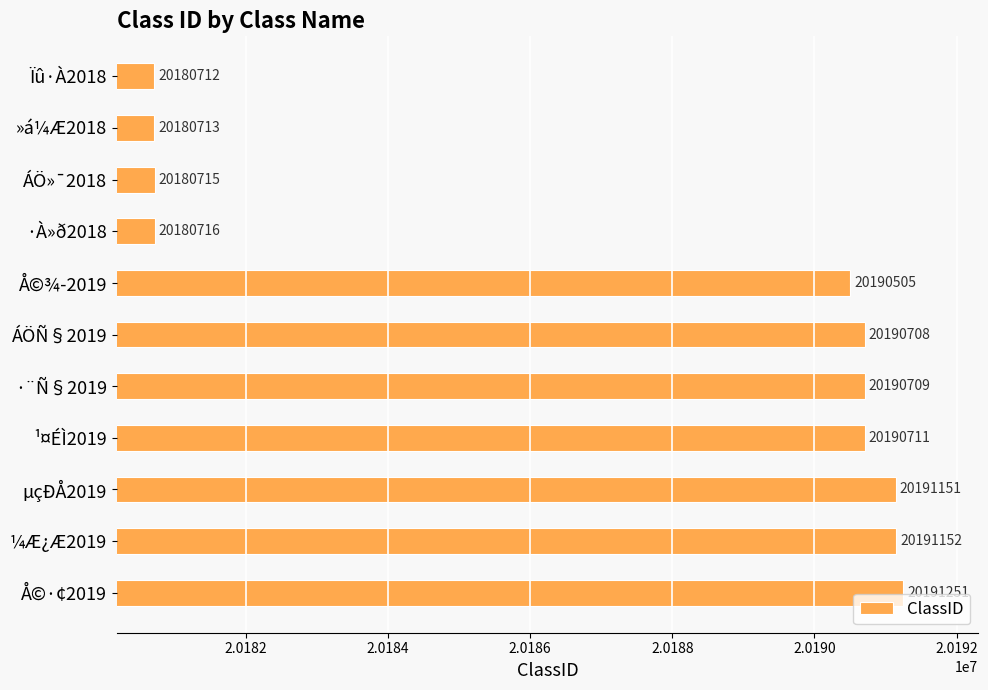

At which label is the value closest to 20185981?

Å©¾­2019